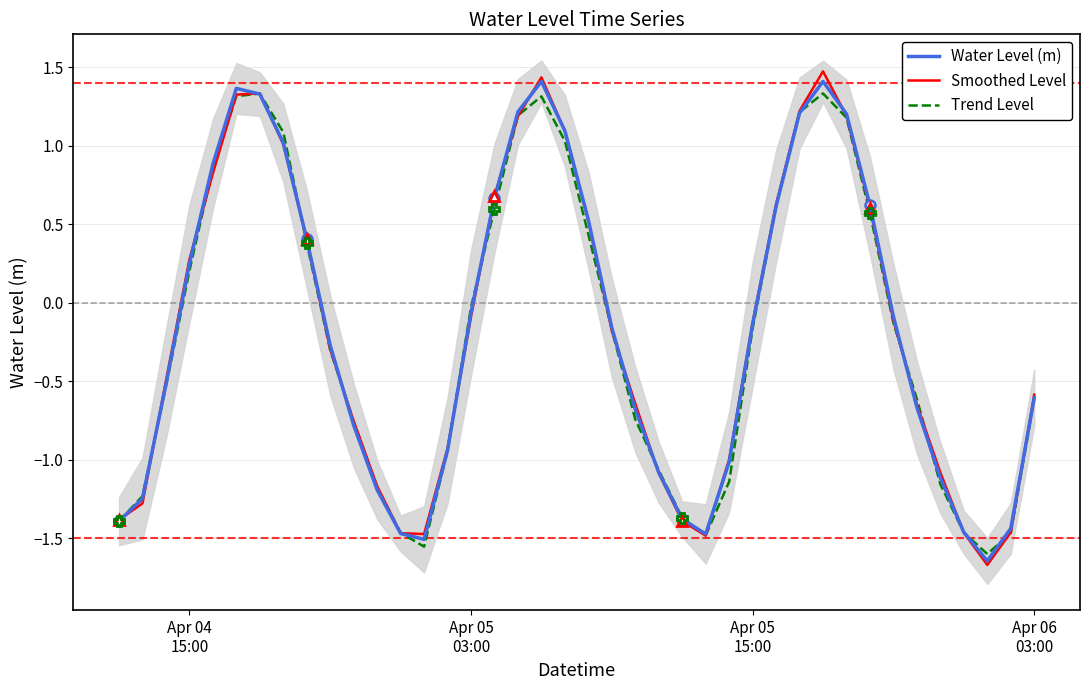

How many lines are shown in the chart?

3